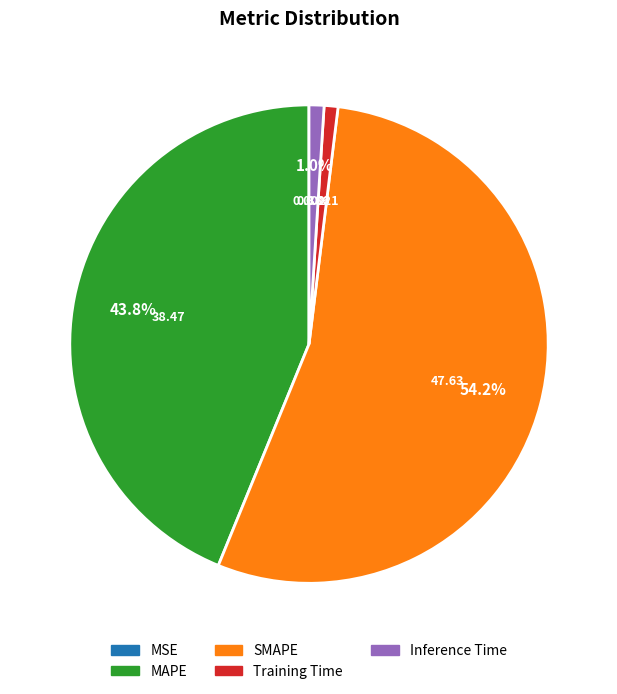

What is the majority slice?

SMAPE